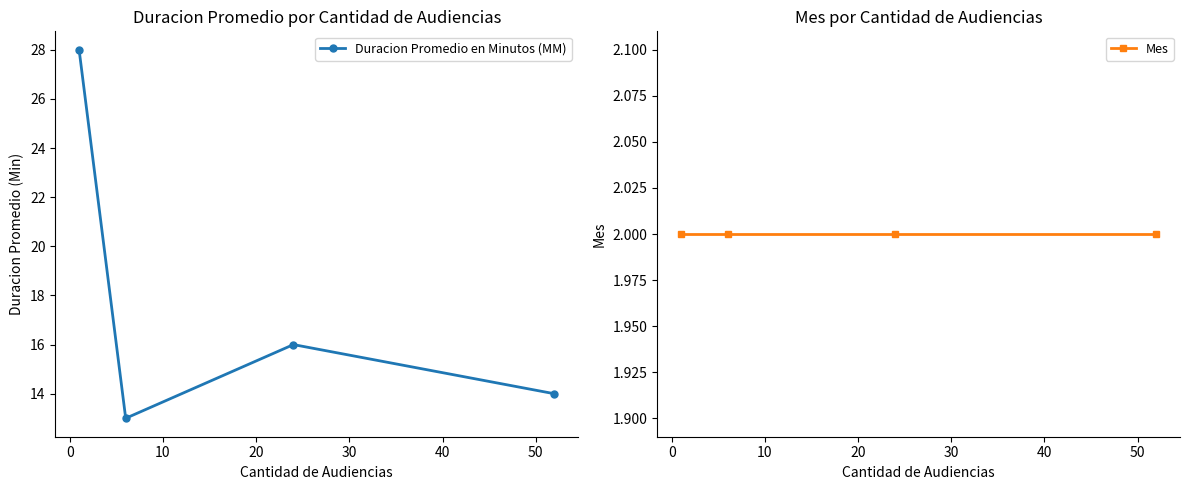

What is the lowest value of the Duracion Promedio en Minutos (MM) series?

13